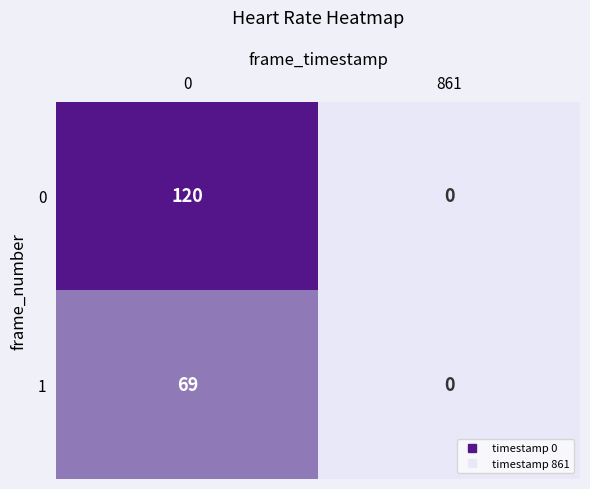

List the series in order of their peak value, highest first.

0, 1